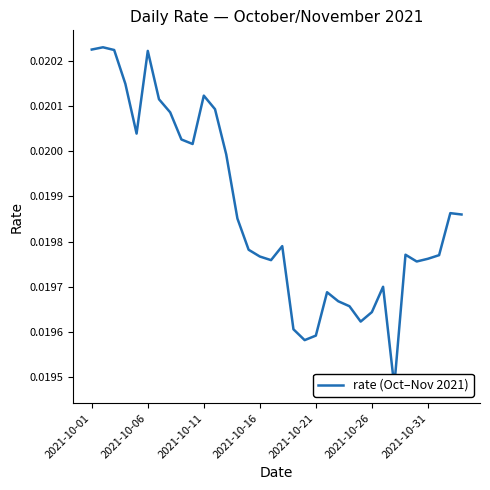

The chart shows a value of 0.0 at 2021-10-21. True or false?

True